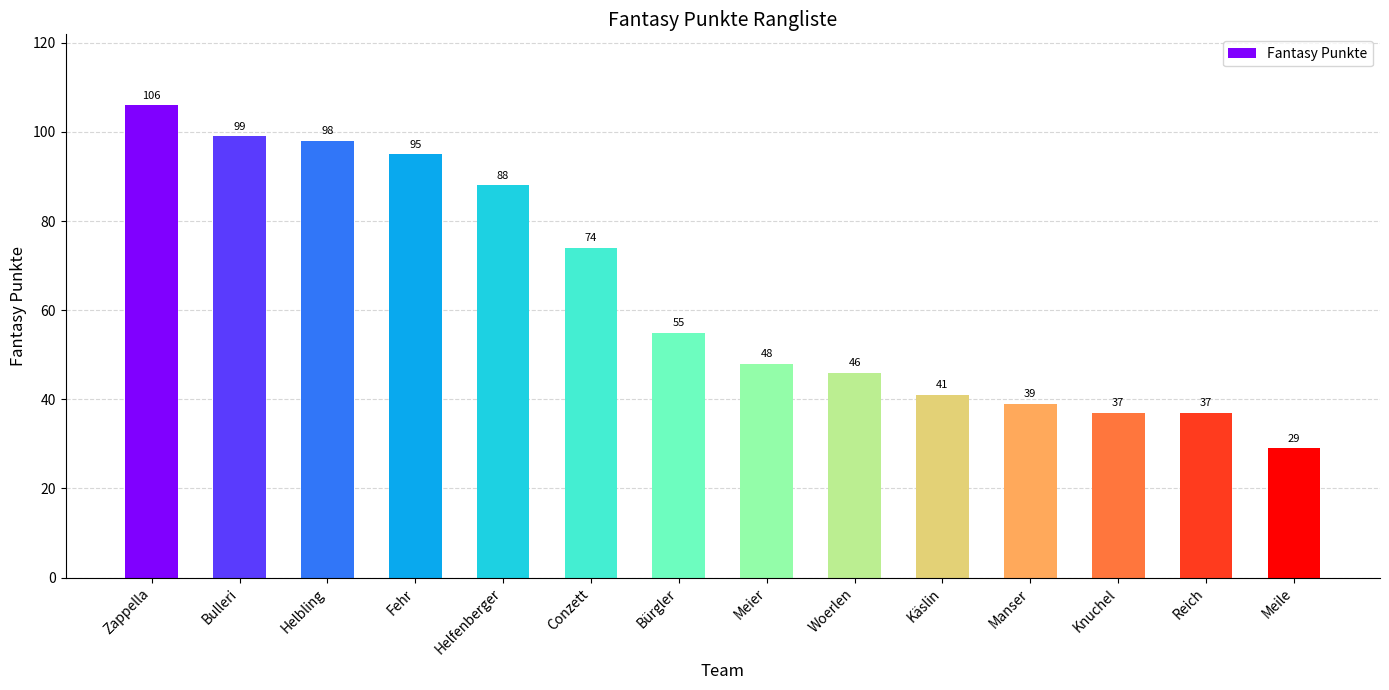

How many data points does each series have?

14